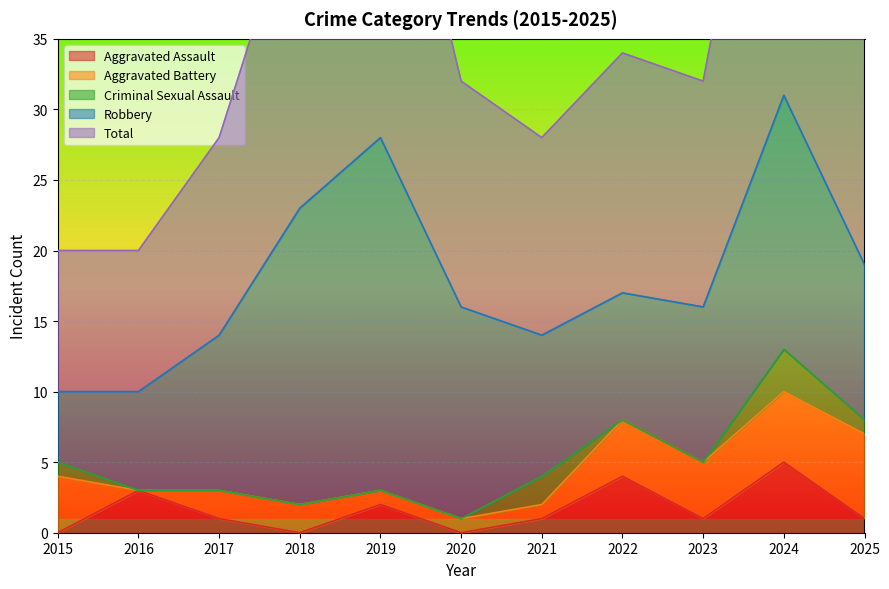

What is the sum of all Criminal Sexual Assault values?

7